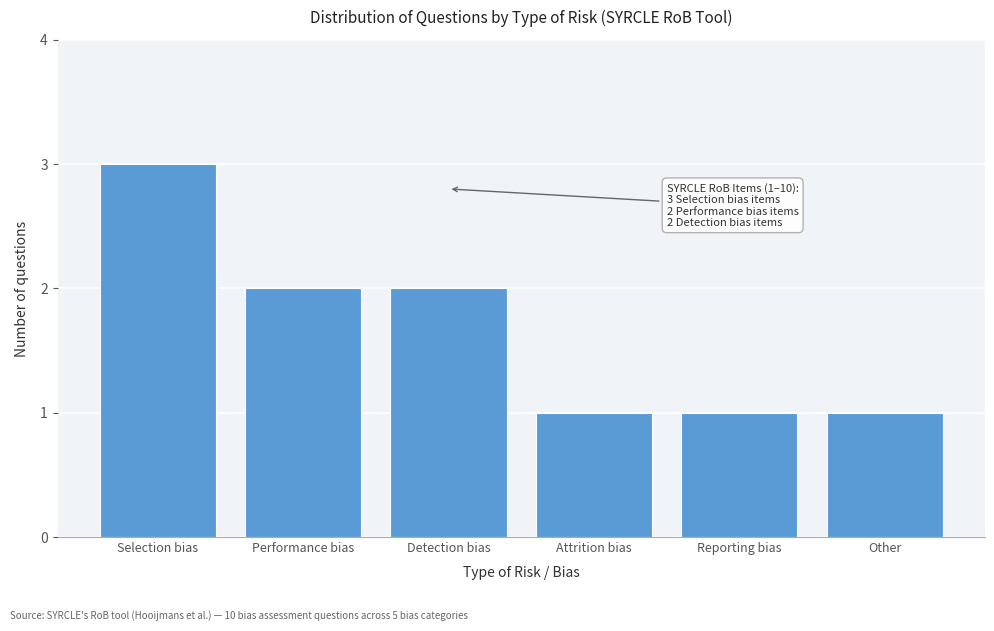

Reading left to right, list all the values displayed in this chart.

Selection bias=3	Performance bias=2	Detection bias=2	Attrition bias=1	Reporting bias=1	Other=1